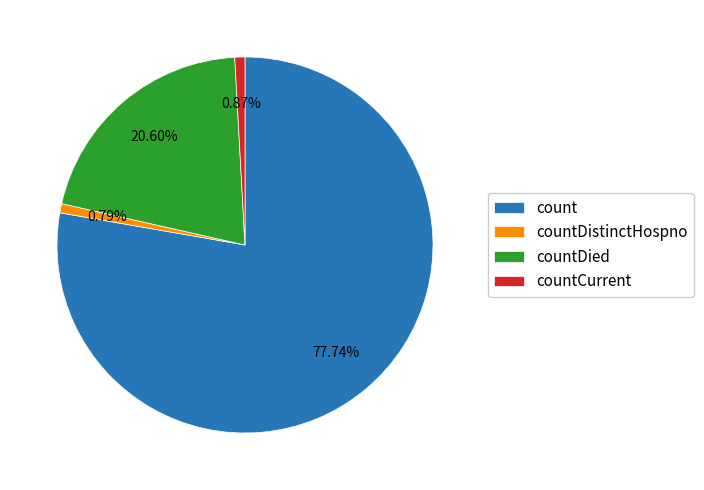

What percentage is the countCurrent slice, to the nearest percent?

1%